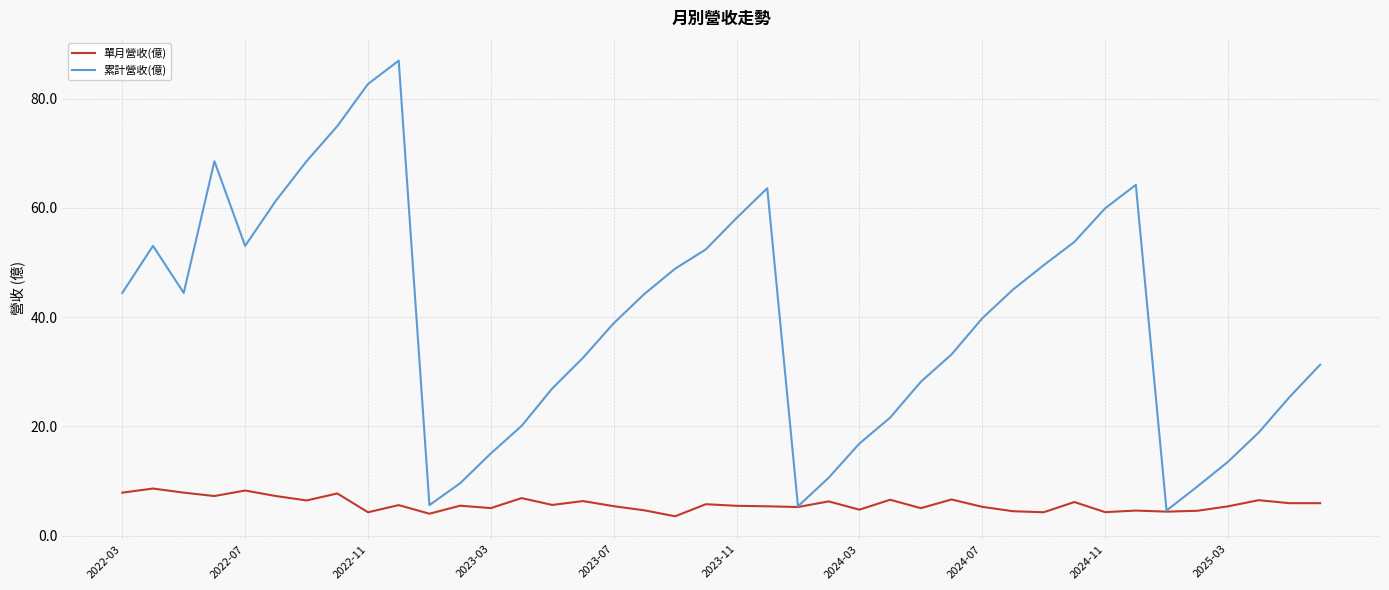

Does the chart have visible grid lines?

Yes